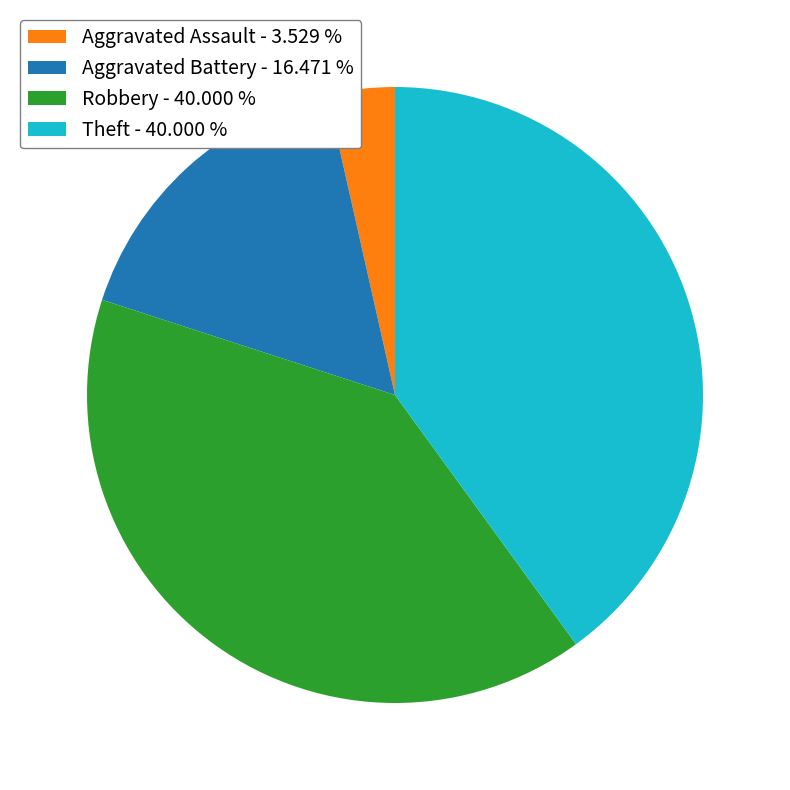

Which category has the smallest portion of the pie?

Aggravated Assault